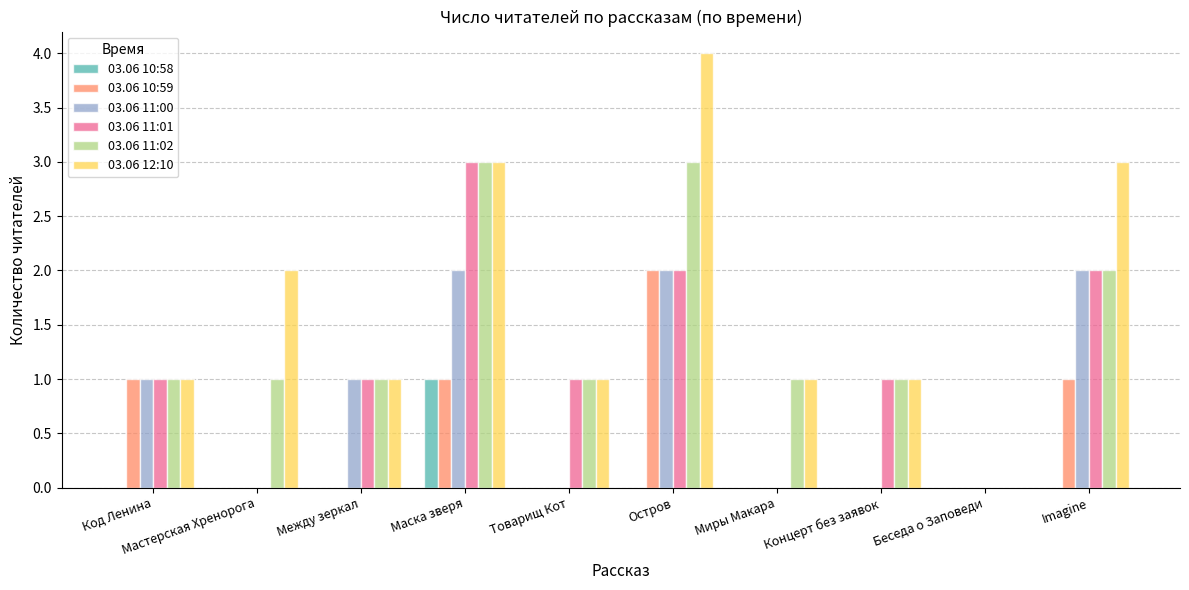

How many distinct data groups are displayed?

6